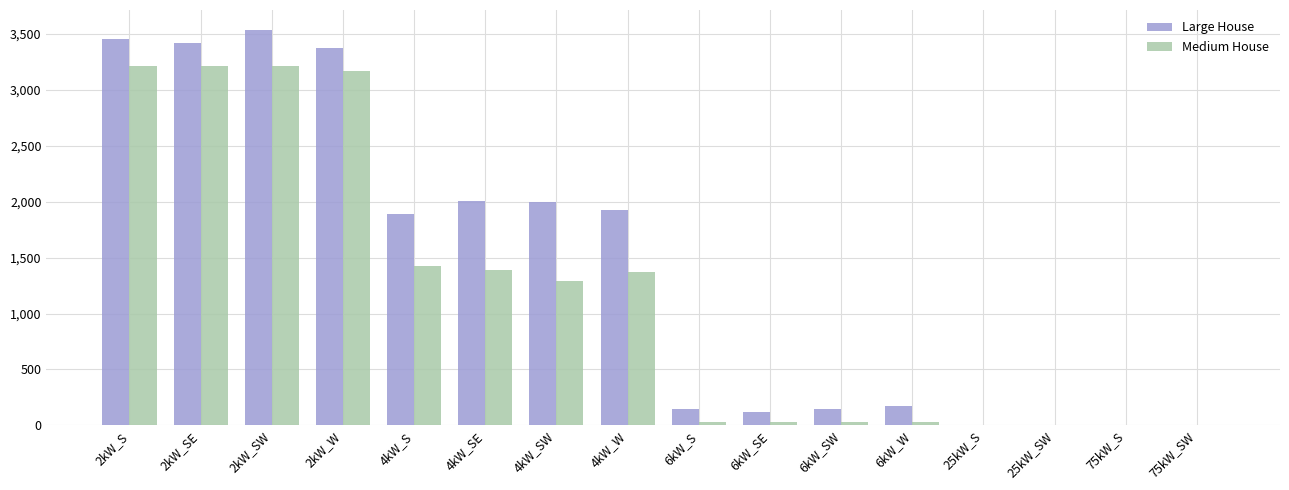

True or false: Large House has a value of 3535 at 2kW_SW.

True